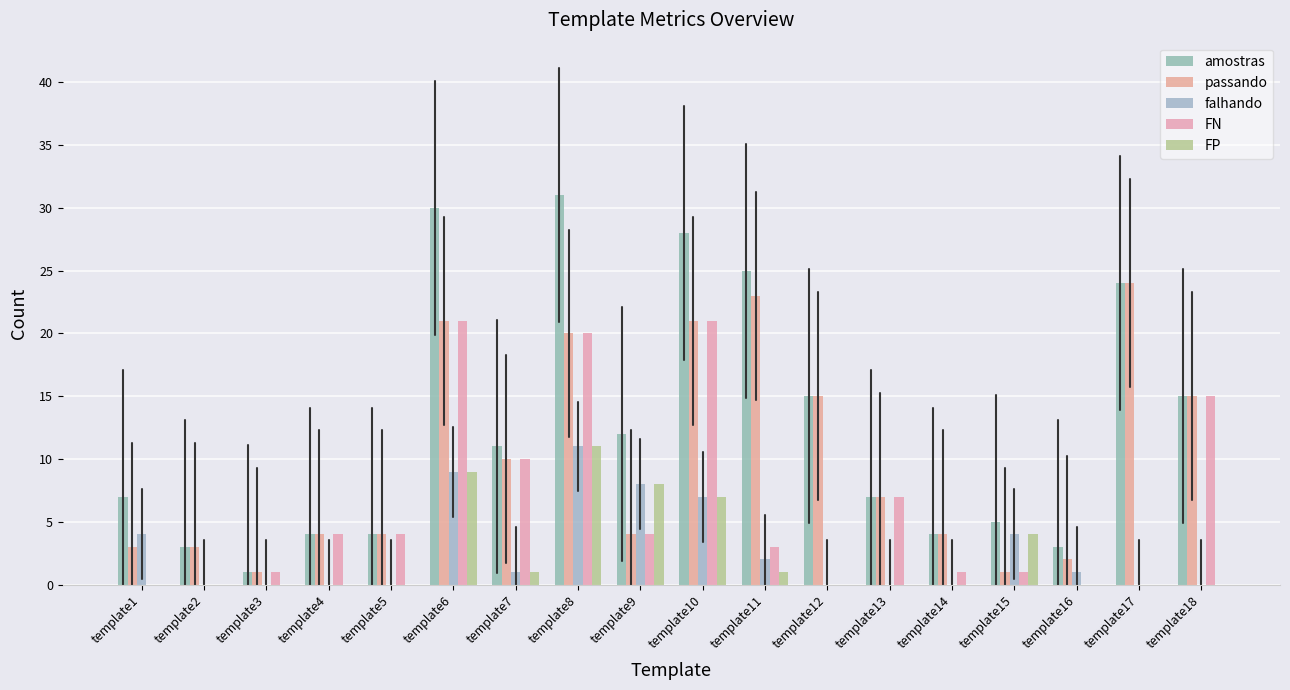

True or false: FP has a value of -4 at template2.

False